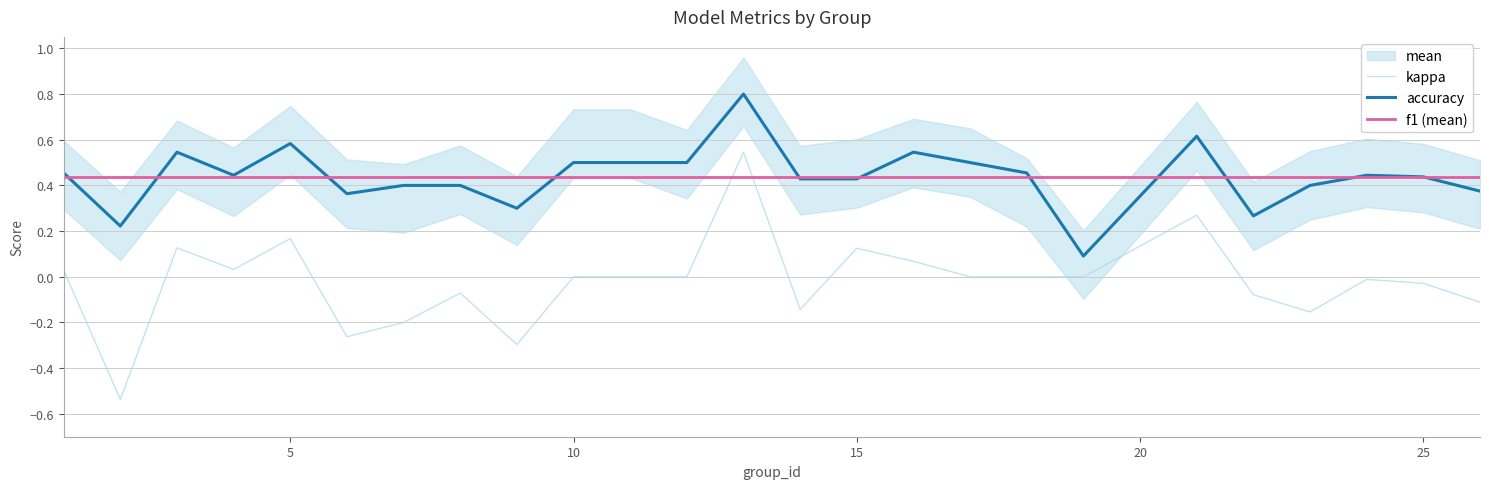

Is it true that accuracy equals 0.1 at 10?

False